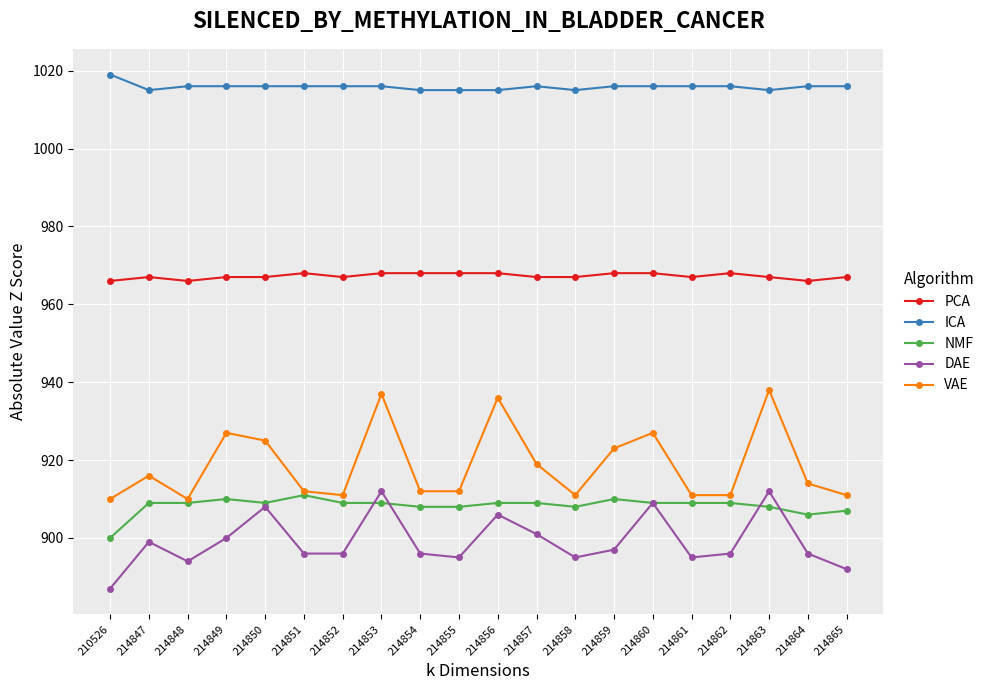

True or false: PCA has more than 1 interior local peaks.

True